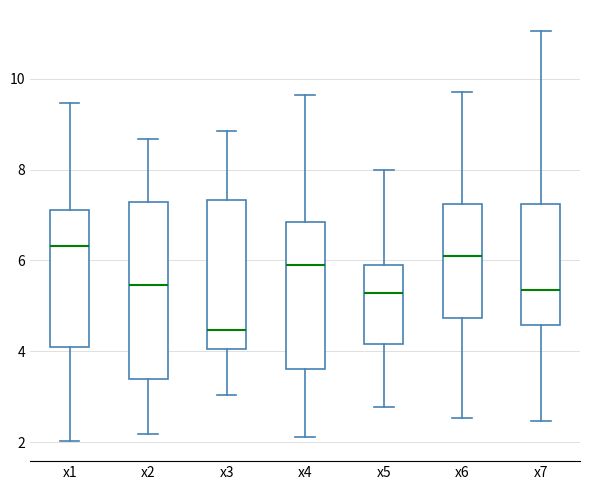

Reading left to right, transcribe this box plot: for each box, give where its median line is, the range the box spans, and where its two whiskers end, as read against the y-axis. The values are not printed on the chart, so give them approximately, as read against the axis.

x1: median 6.4, box 4.0 to 7.2, whiskers 2.0 to 9.4
x2: median 5.4, box 3.4 to 7.2, whiskers 2.2 to 8.6
x3: median 4.4, box 4.0 to 7.4, whiskers 3.0 to 8.8
x4: median 5.8, box 3.6 to 6.8, whiskers 2.2 to 9.6
x5: median 5.2, box 4.2 to 6.0, whiskers 2.8 to 8.0
x6: median 6.2, box 4.8 to 7.2, whiskers 2.6 to 9.8
x7: median 5.4, box 4.6 to 7.2, whiskers 2.4 to 11.0